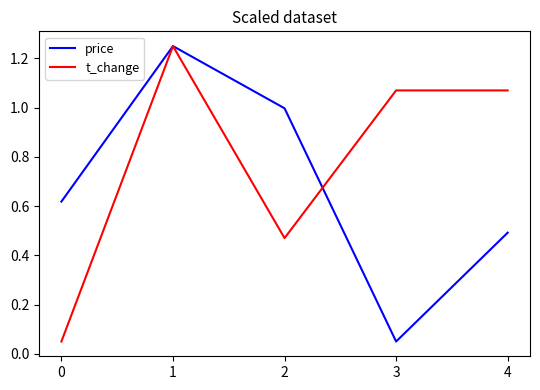

Between 0 and 2, which series saw the biggest shift?

t_change